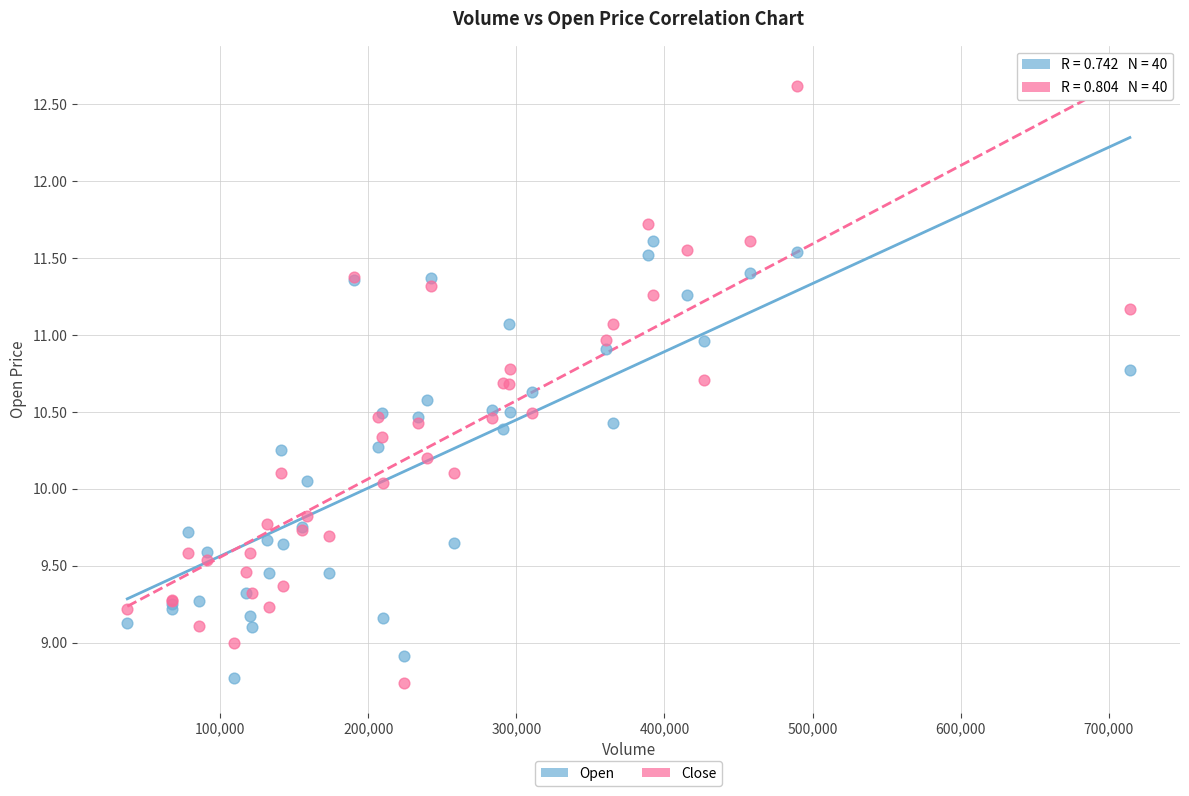

What are all the series names shown in the legend?

Open, Close